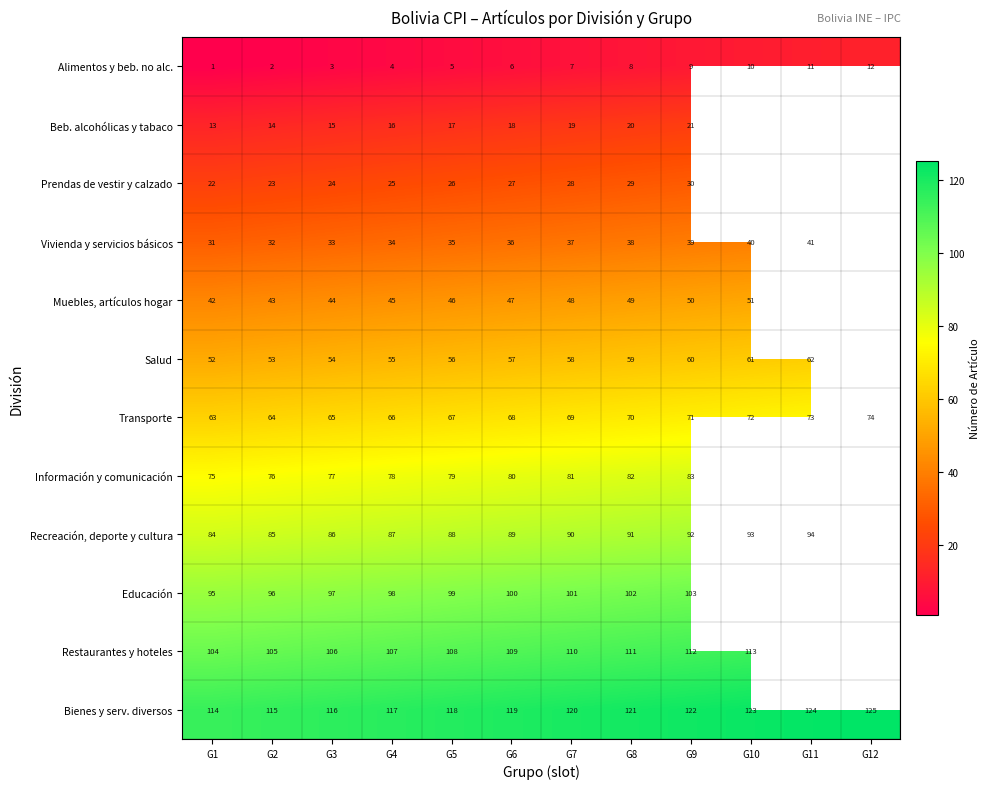

At which category is the sum across all series the highest?

G9